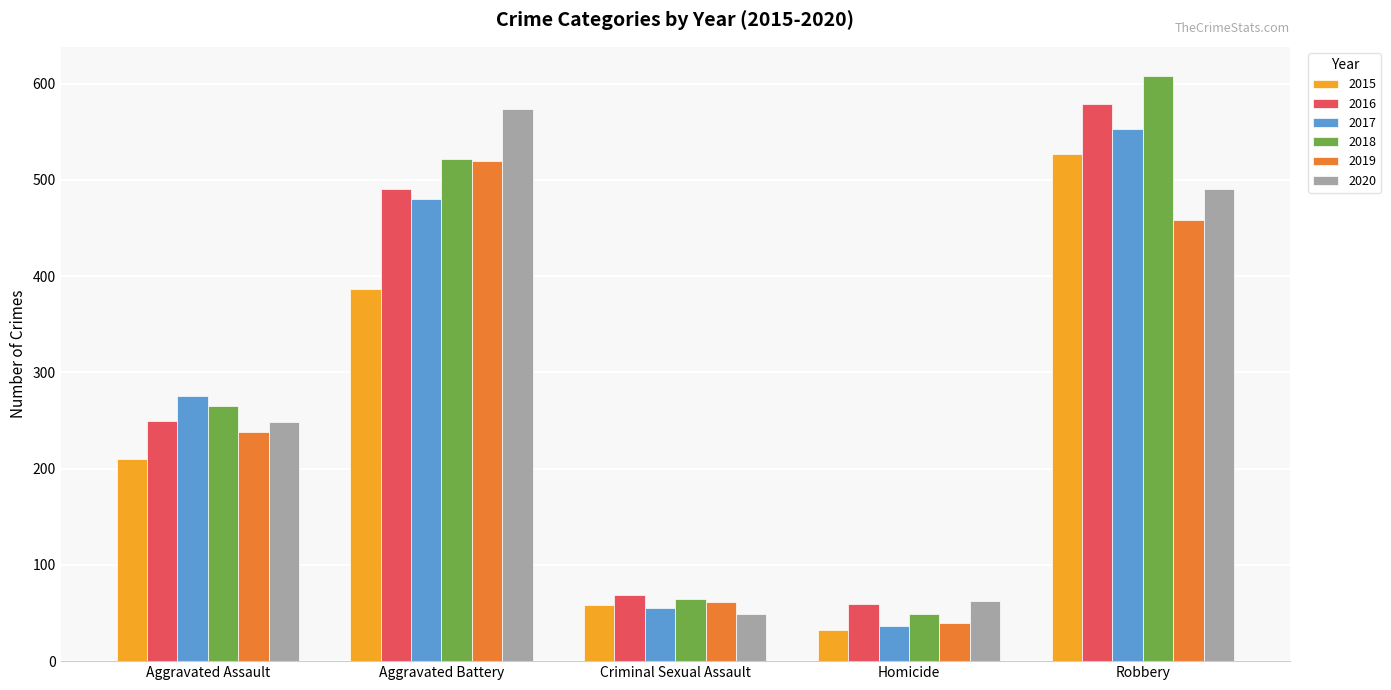

The value of 2018 at Robbery is 608. True or false?

True